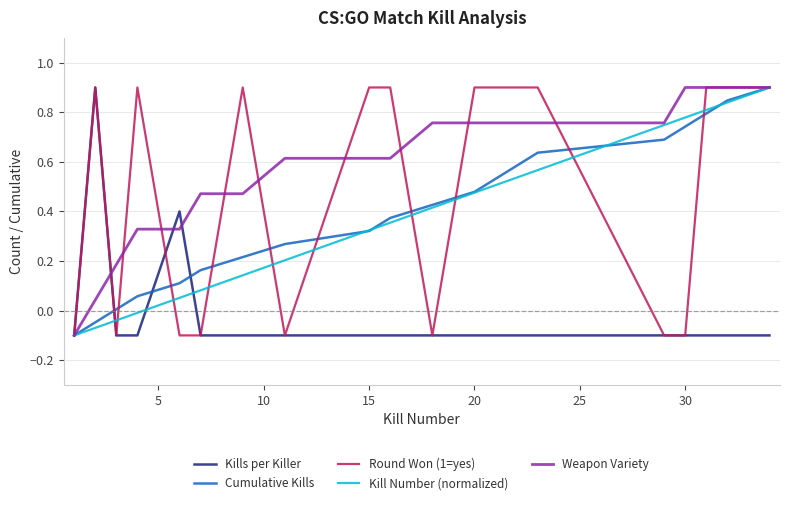

Which series has the largest total across all categories?

Weapon Variety